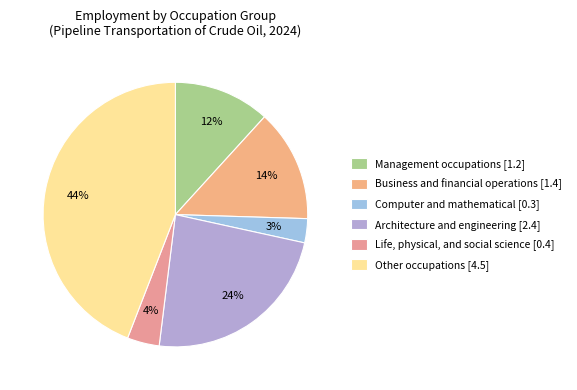

Rank the categories by value from highest to lowest.

Other occupations, Architecture and engineering, Business and financial operations, Management occupations, Life, physical, and social science, Computer and mathematical